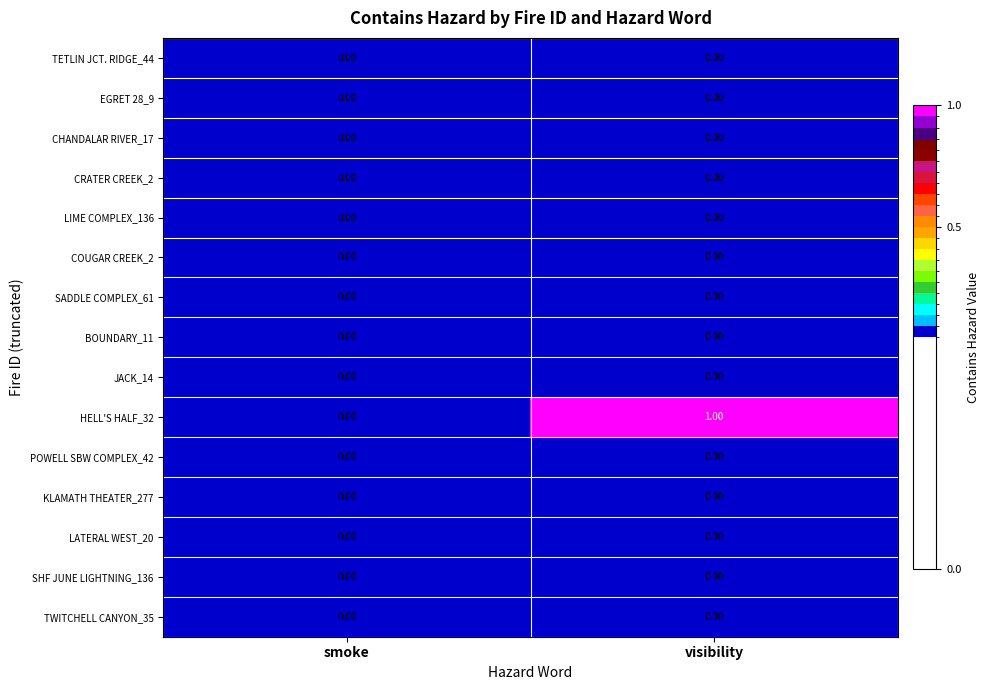

What is the spread (max minus min) of values at visibility?

1